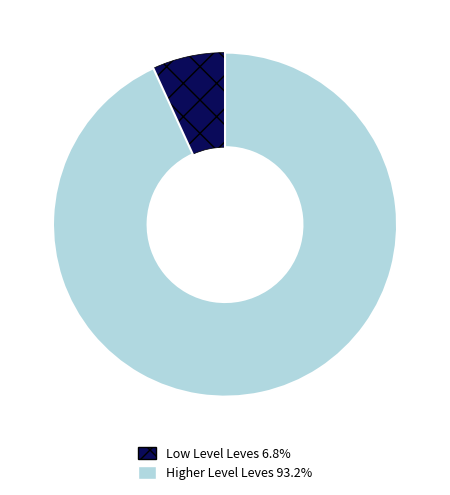

How many slices are in this pie chart?

2